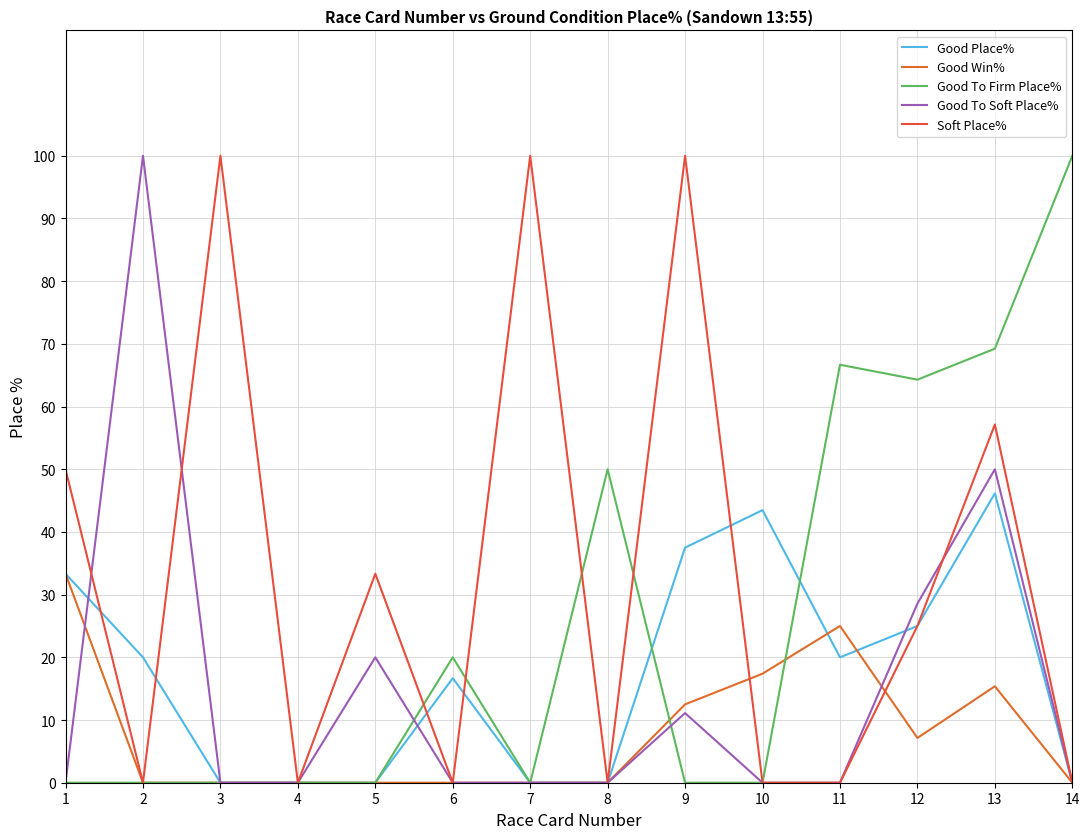

Reading right to left, what are all the values shown in this chart?

Good Place%: 14=0.0	13=46.1	12=25.0	11=20.0	10=43.5	9=37.5	8=0.0	7=0.0	6=16.7	5=0.0	4=0.0	3=0.0	2=20.0	1=33.3
Good Win%: 14=0.0	13=15.4	12=7.1	11=25.0	10=17.4	9=12.5	8=0.0	7=0.0	6=0.0	5=0.0	4=0.0	3=0.0	2=0.0	1=33.3
Good To Firm Place%: 14=100.0	13=69.2	12=64.3	11=66.7	10=0.0	9=0.0	8=50.0	7=0.0	6=20.0	5=0.0	4=0.0	3=0.0	2=0.0	1=0.0
Good To Soft Place%: 14=0.0	13=50.0	12=28.6	11=0.0	10=0.0	9=11.1	8=0.0	7=0.0	6=0.0	5=20.0	4=0.0	3=0.0	2=100.0	1=0.0
Soft Place%: 14=0.0	13=57.1	12=25.0	11=0.0	10=0.0	9=100.0	8=0.0	7=100.0	6=0.0	5=33.3	4=0.0	3=100.0	2=0.0	1=50.0